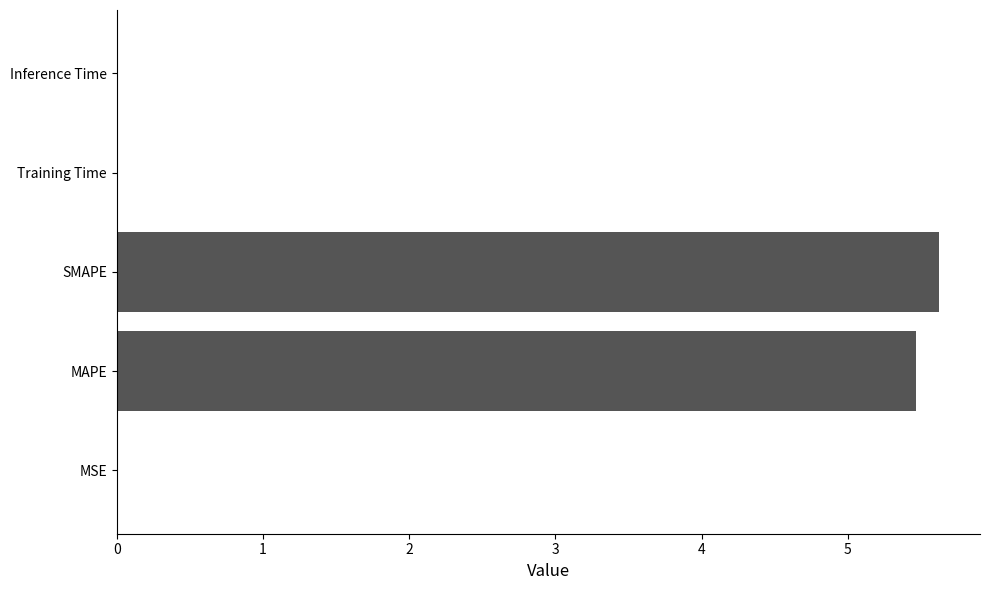

What is the sum of all values?

11.1